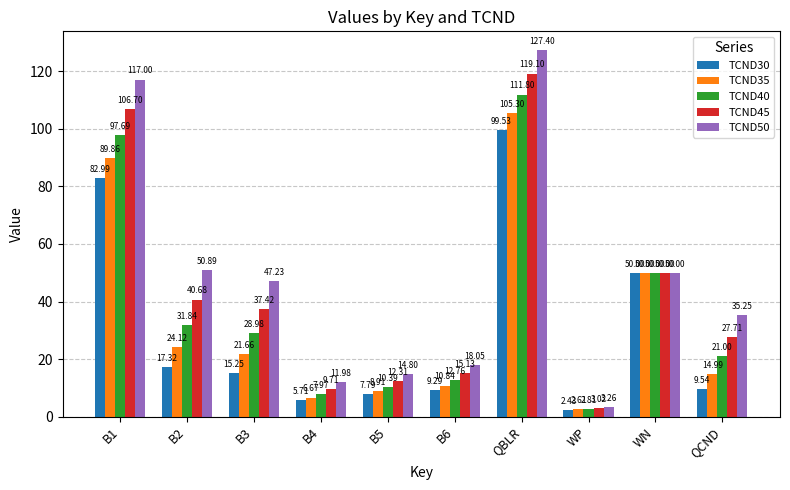

Does the chart contain any negative values?

No